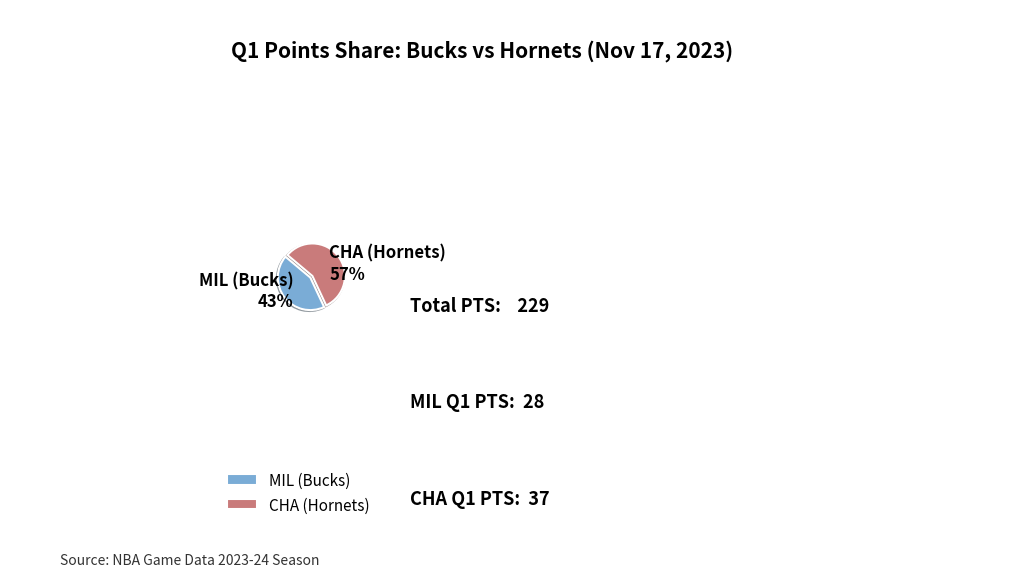

To the nearest percent, what percentage of the pie is CHA (Hornets)?

57%